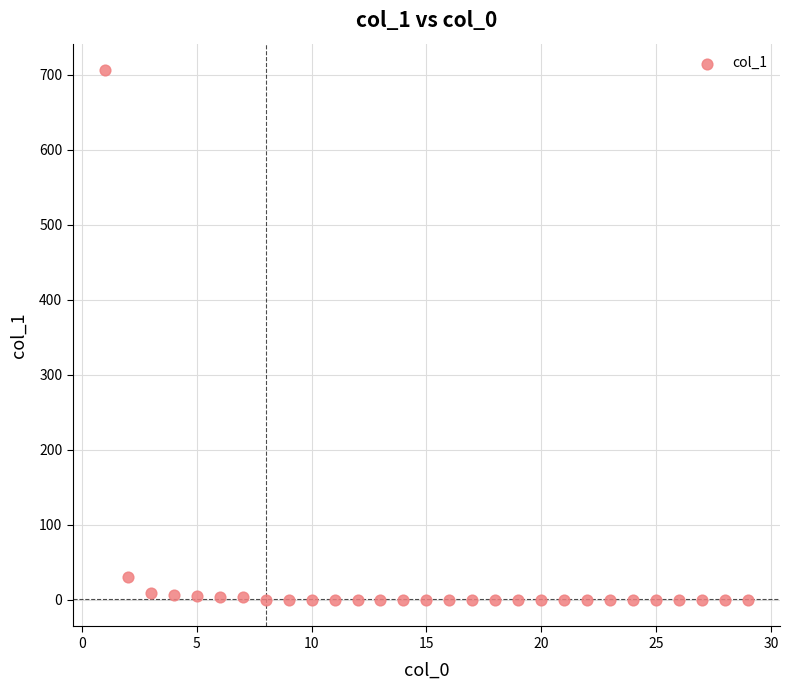

What is the range of Y values (max minus min)?

706.1